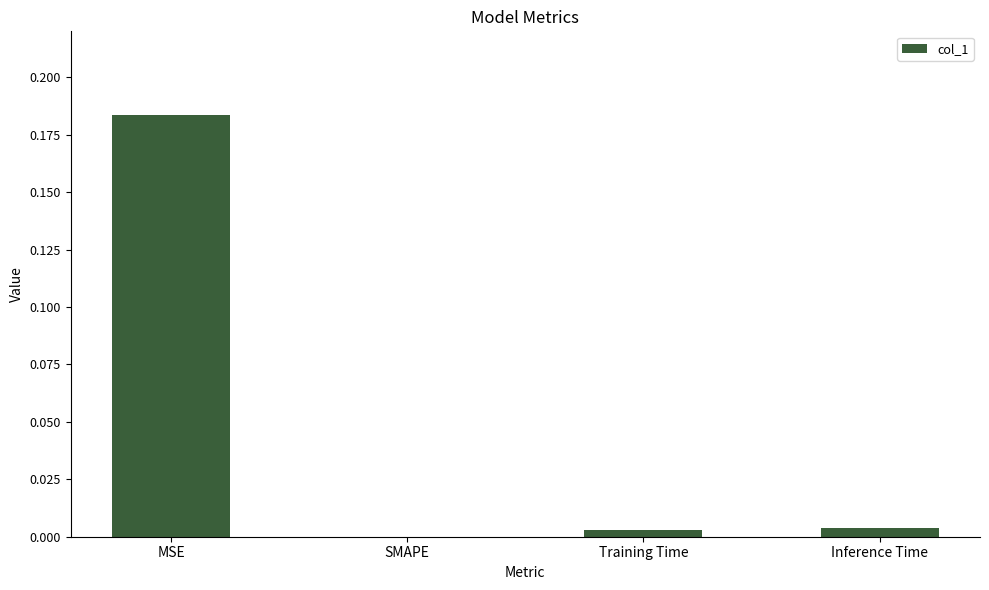

Is it true that the value at SMAPE is 0.0?

True